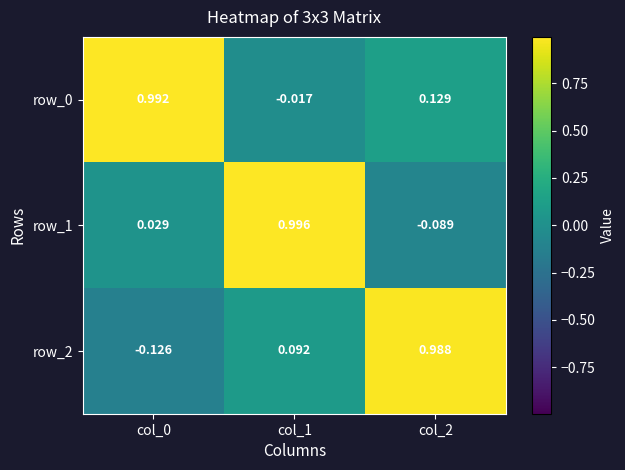

Is the value of row_0 at col_0 greater than the value of row_2 at col_1?

Yes